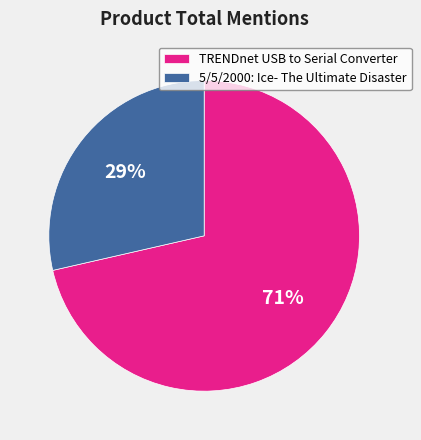

To the nearest percent, what percentage of the pie is 5/5/2000: Ice- The Ultimate Disaster?

29%